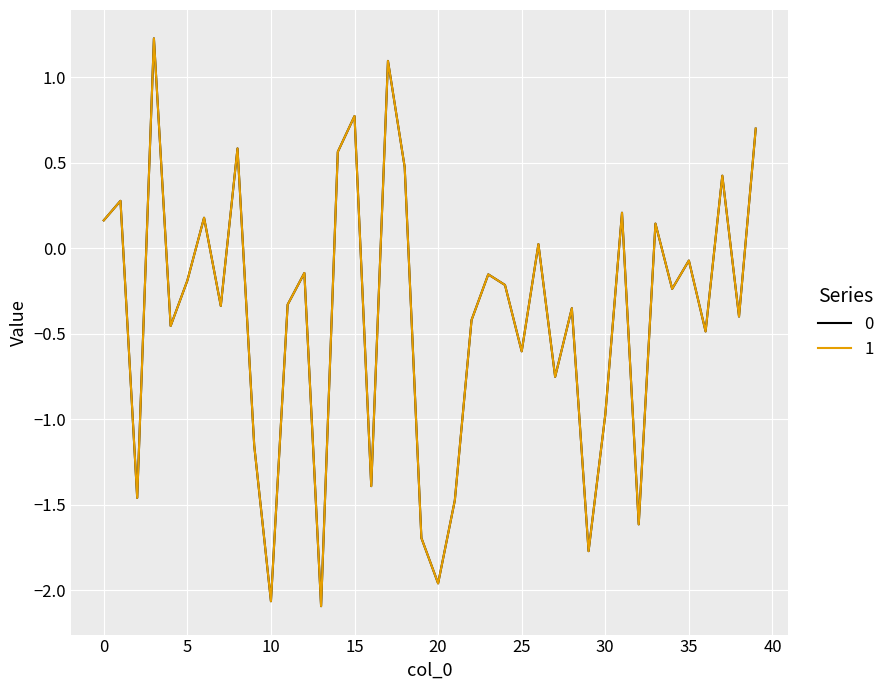

What is the minimum value for 0?

-2.1